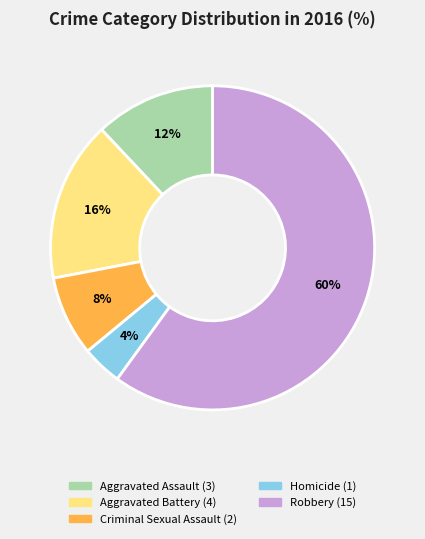

What is the largest slice in the pie chart?

Robbery